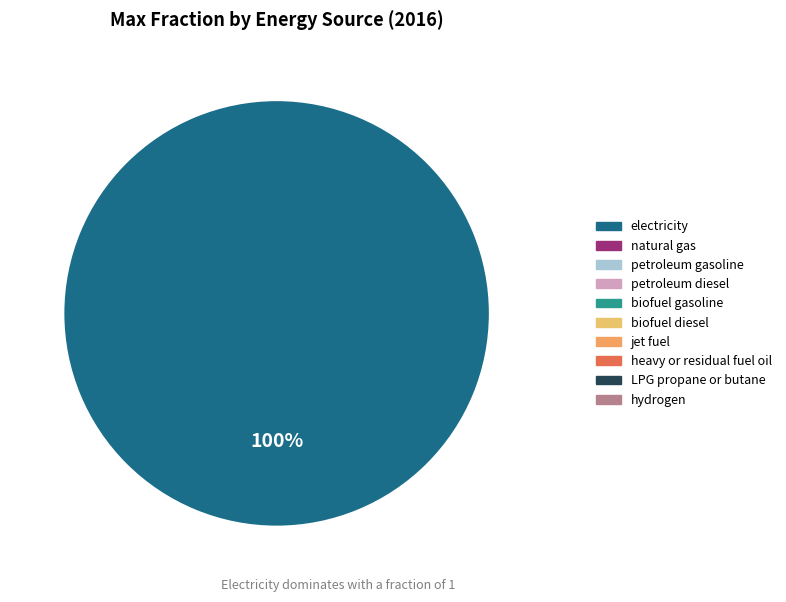

Count the number of slices in the pie.

1